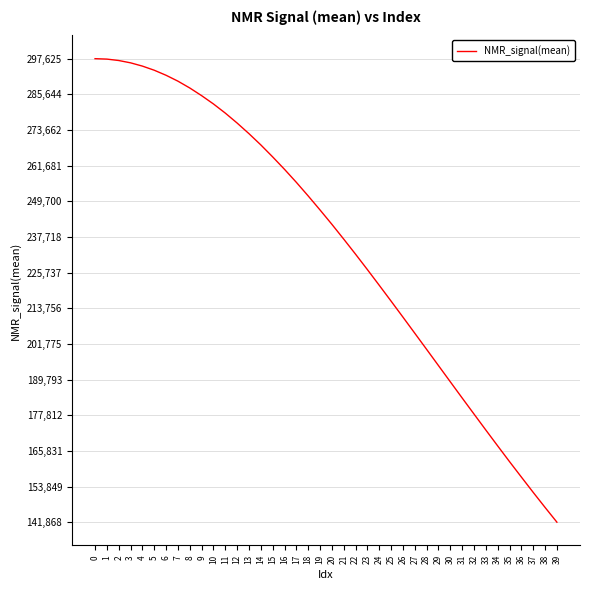

How many lines are shown in the chart?

1